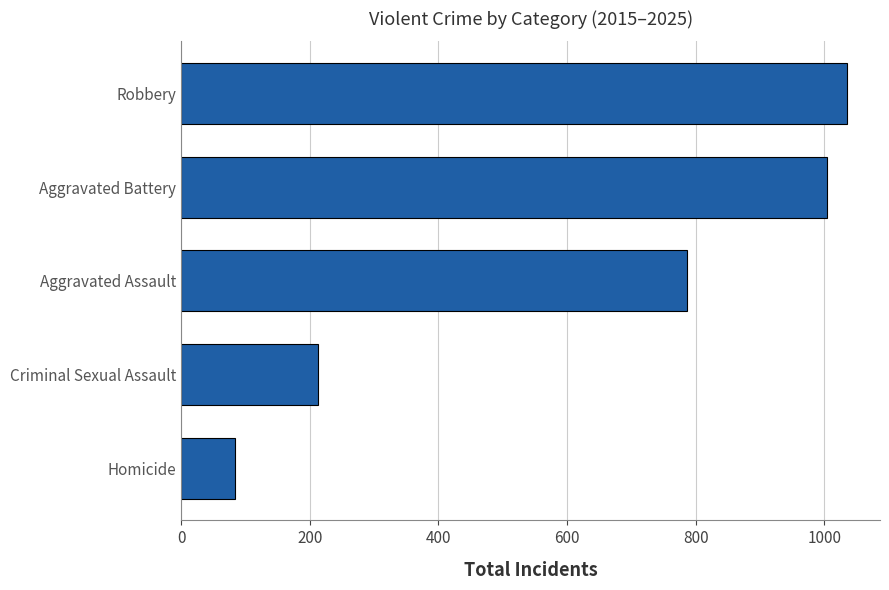

True or false: the data shows 83 at Homicide.

True